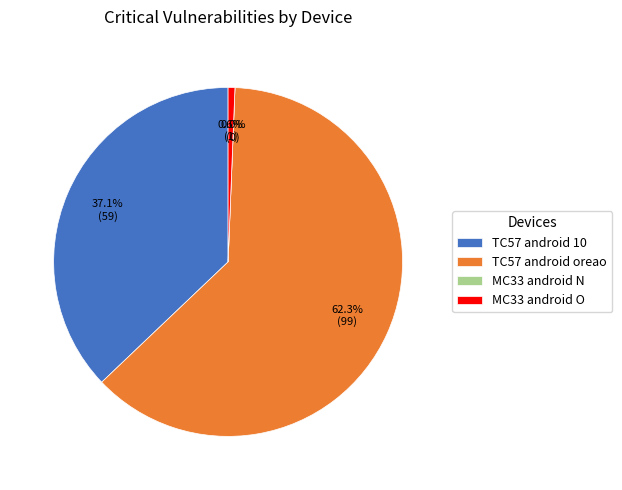

To the nearest percent, what is the difference between the TC57 android oreao and MC33 android O slice percentages?

62%